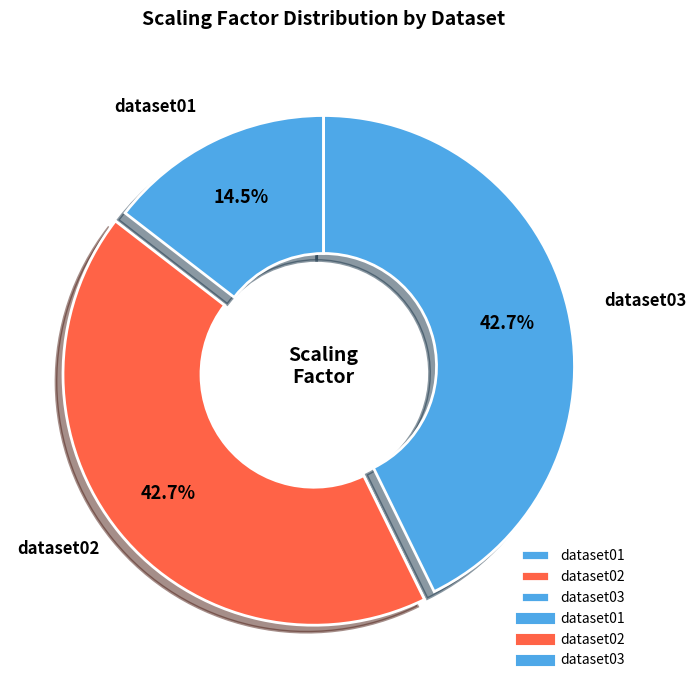

To the nearest percent, what is the combined percentage of dataset02 and dataset01?

57%